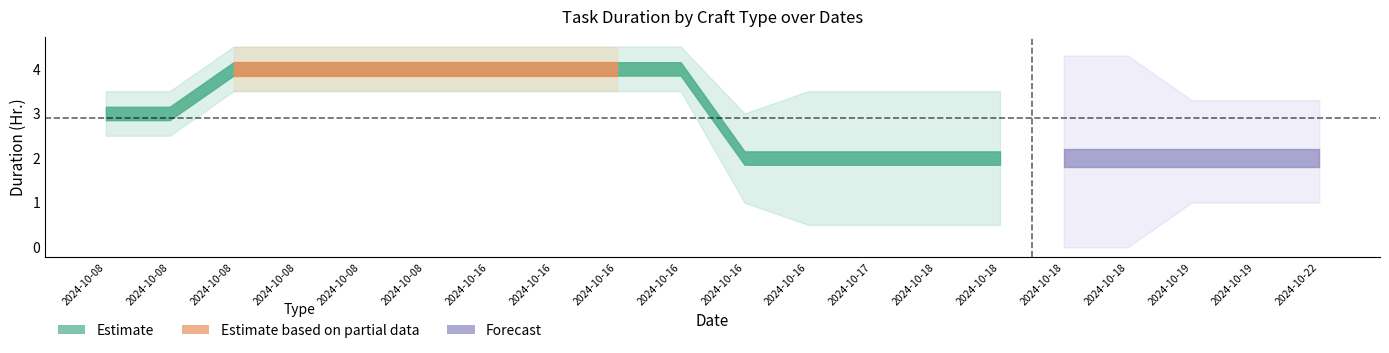

The value of EE_duration at 2024-10-08 is 4. True or false?

True